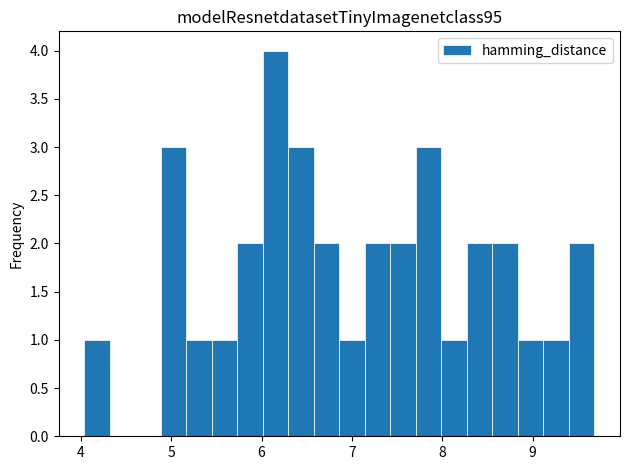

Around what value on the x-axis is the tallest bar? Give the approximate position of its centre, as read against the axis.

6.2